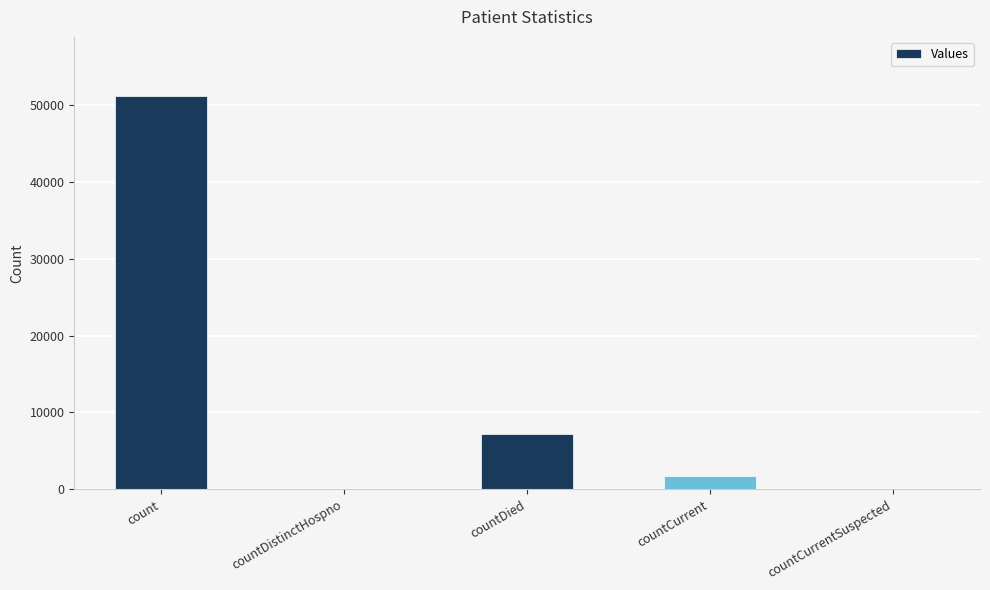

True or false: the data shows 51200 at count.

True